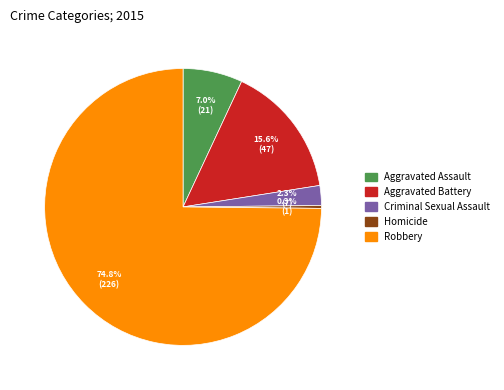

What is the ratio of the value at Aggravated Battery to the value at Aggravated Assault?

2.2